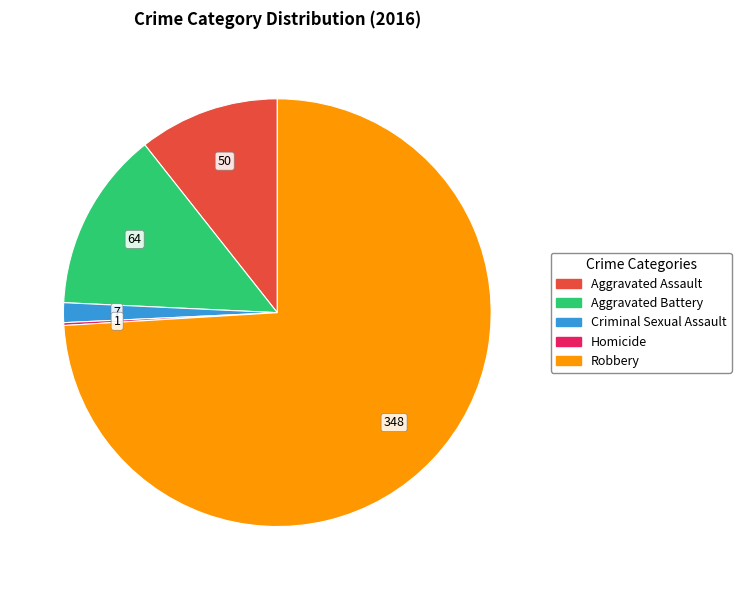

Which has a higher value, Aggravated Assault or Aggravated Battery?

Aggravated Battery